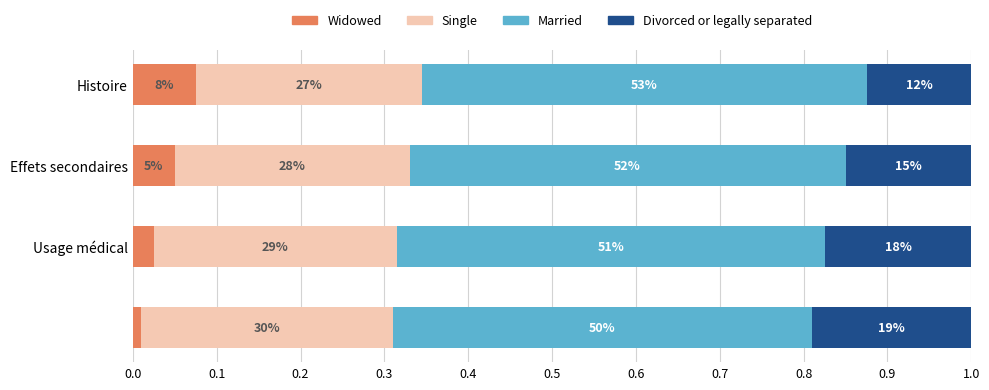

Reading left to right, extract all data points from this chart.

Widowed: 0.0	0.0	0.1	0.1
Single: 0.3	0.3	0.3	0.3
Married: 0.5	0.5	0.5	0.5
Divorced or legally separated: 0.2	0.2	0.1	0.1